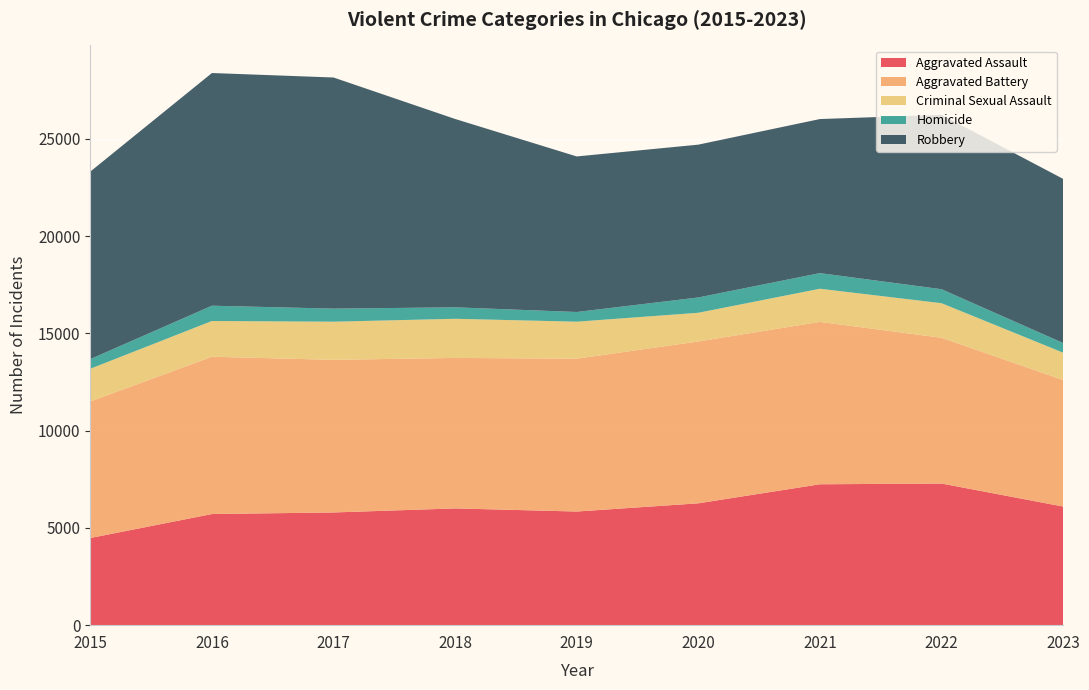

Reading left to right, transcribe all the data shown in this chart.

Aggravated Assault: 4480	5712	5793	6001	5841	6263	7242	7280	6097
Aggravated Battery: 7018	8086	7845	7735	7857	8320	8347	7493	6505
Criminal Sexual Assault: 1683	1836	1960	2012	1901	1474	1703	1776	1405
Homicide: 496	786	672	589	498	787	804	719	496
Robbery: 9638	11960	11880	9681	7995	7855	7918	8964	8436